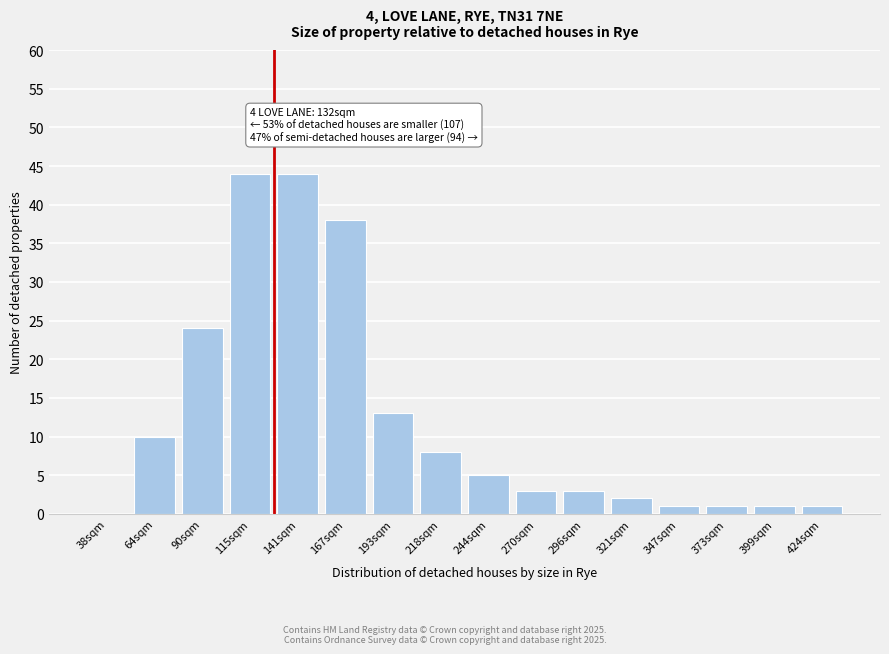

Reading left to right, list all the values displayed in this chart.

38sqm=0	64sqm=10	90sqm=24	115sqm=44	141sqm=44	167sqm=38	193sqm=13	218sqm=8	244sqm=5	270sqm=3	296sqm=3	321sqm=2	347sqm=1	373sqm=1	399sqm=1	424sqm=1